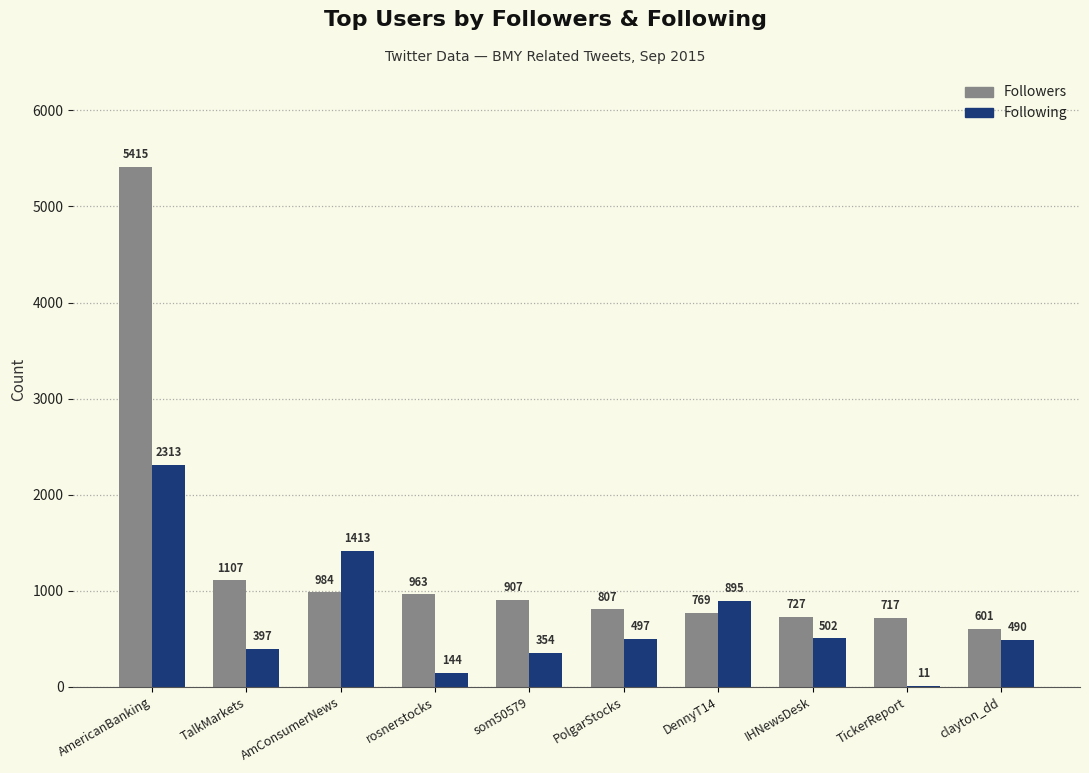

What are all the series names shown in the legend?

Followers, Following